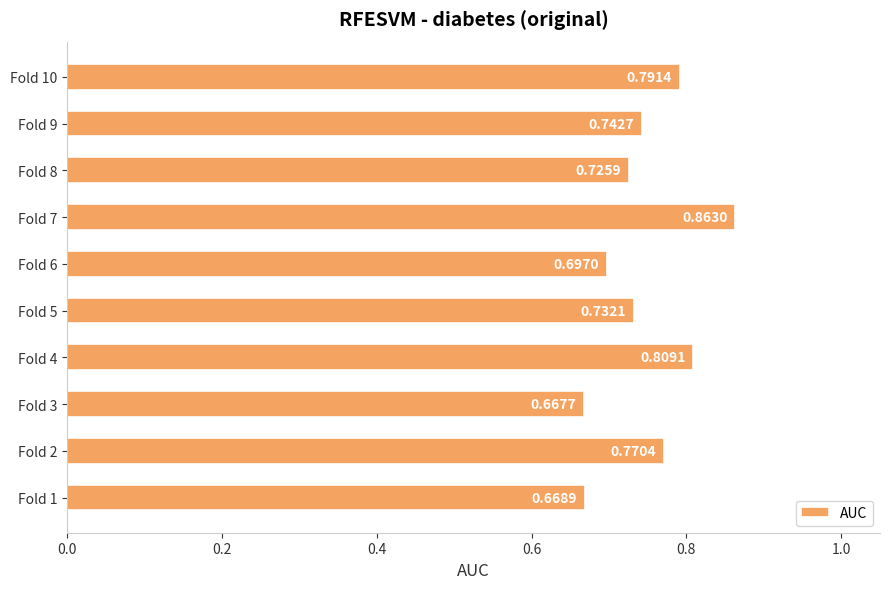

List the labels in order of value, smallest first.

Fold 3, Fold 1, Fold 6, Fold 8, Fold 5, Fold 9, Fold 2, Fold 10, Fold 4, Fold 7